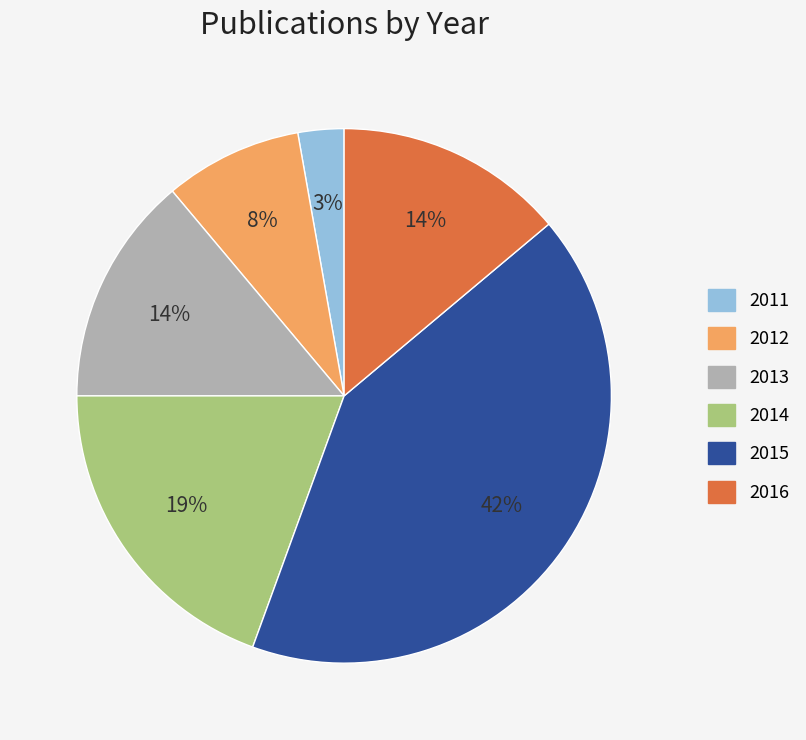

Is the sum of 2012 and 2016 greater than half?

No